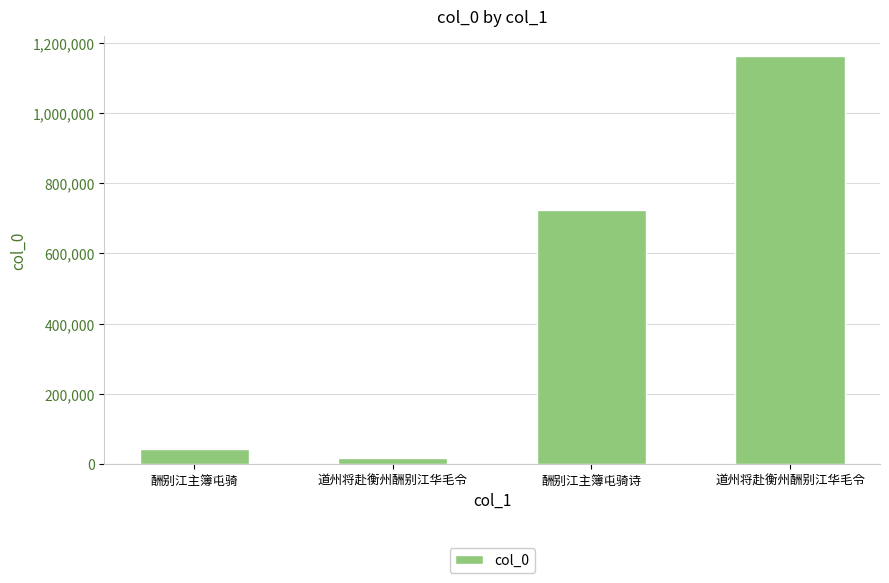

Are the bars horizontal?

No